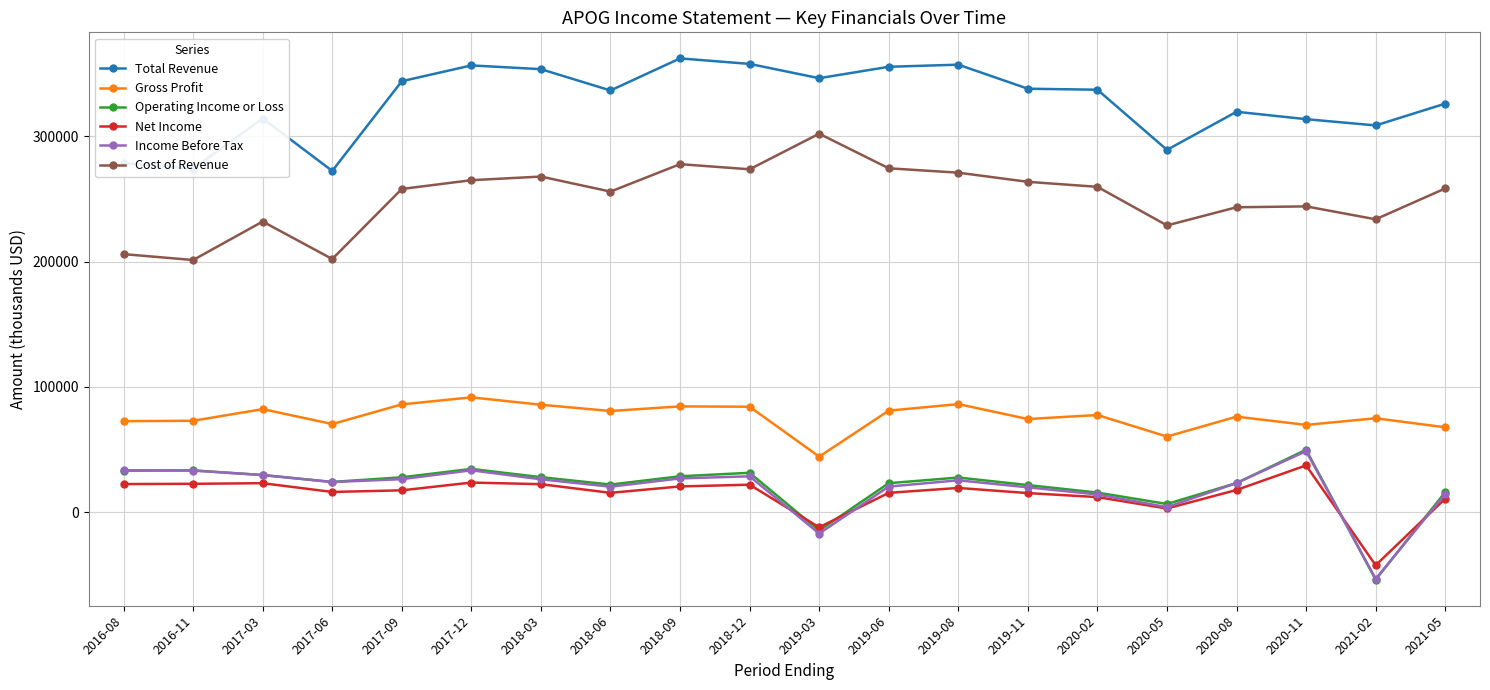

Is it true that Cost of Revenue equals 205900 at 2016-08?

True